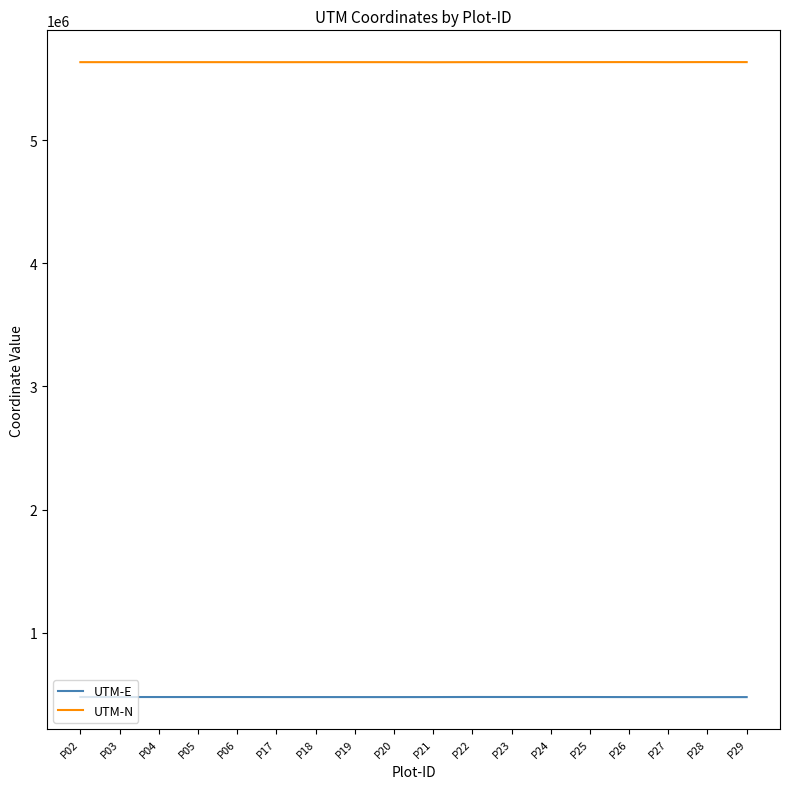

What is the smallest value displayed?

477000